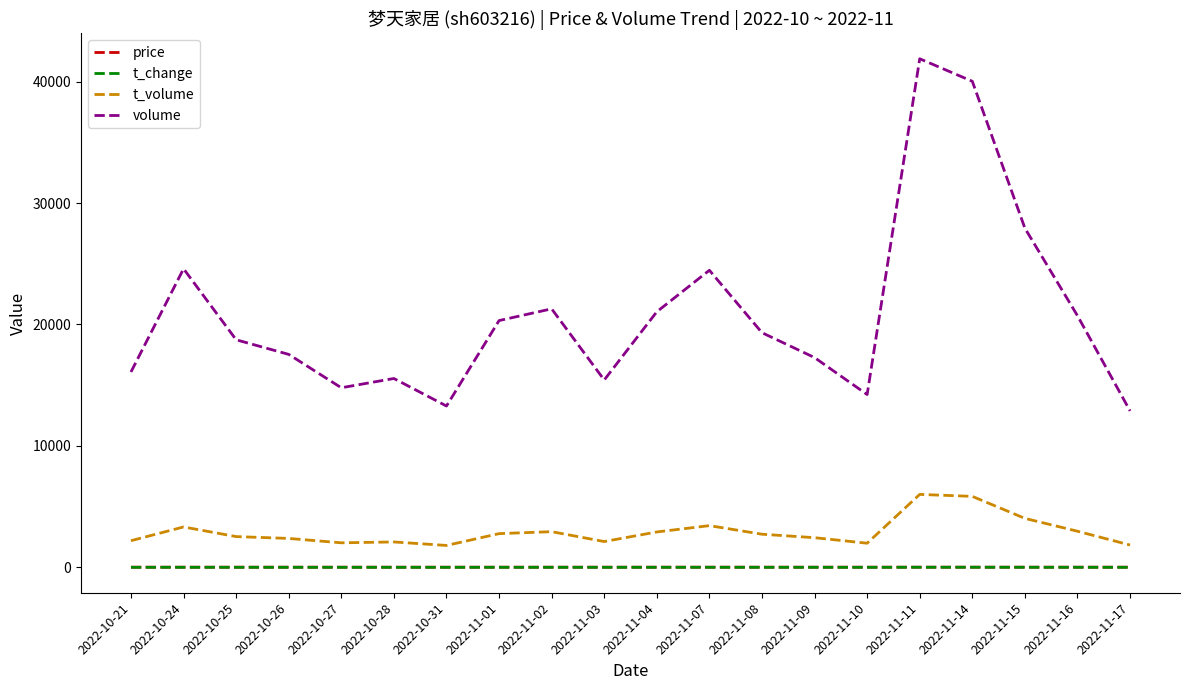

True or false: t_change and t_volume intersect in this chart.

False